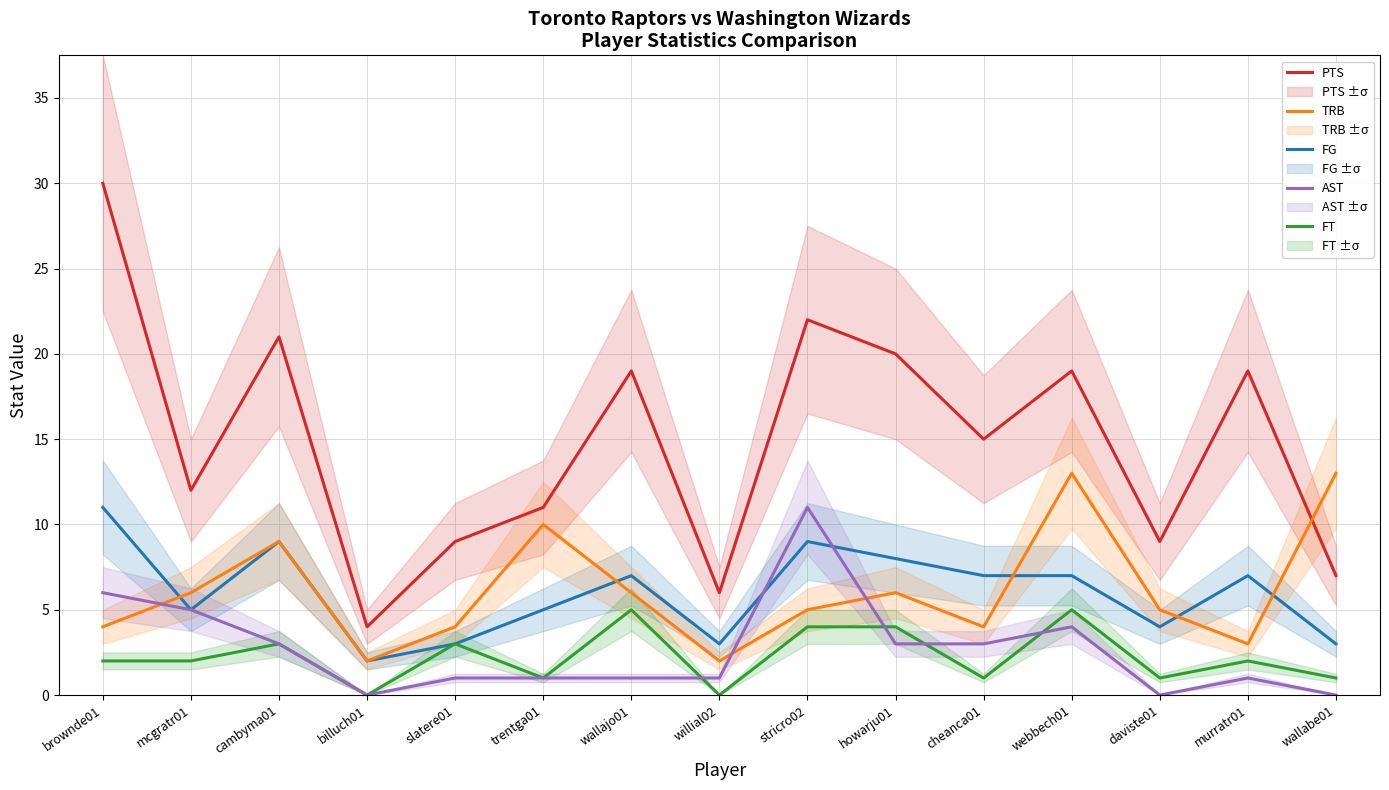

How many lines are shown in the chart?

5